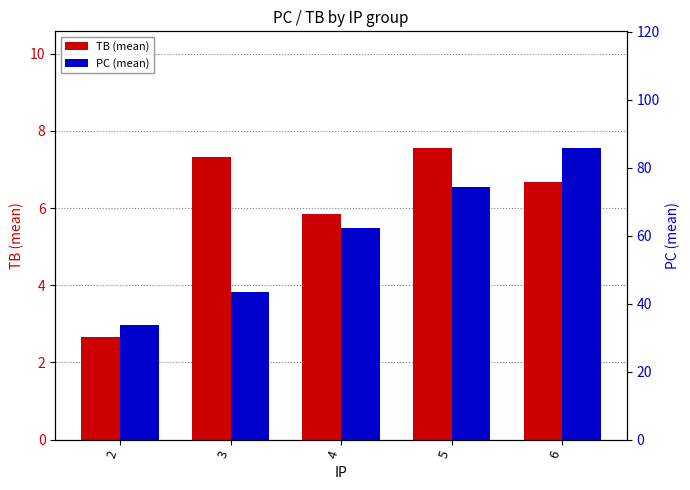

What is the maximum value for PC (mean)?

85.8